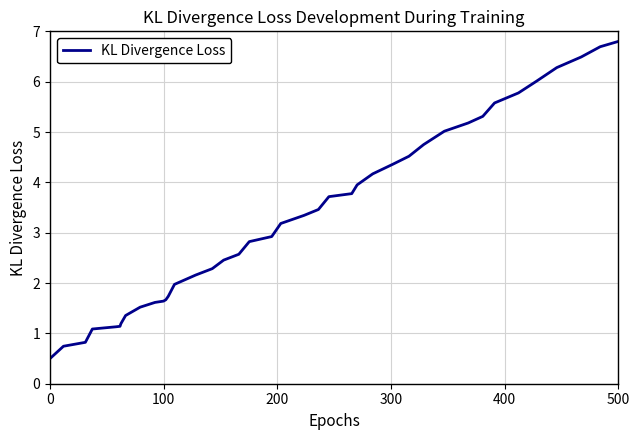

What is the sum of all values?

131.7